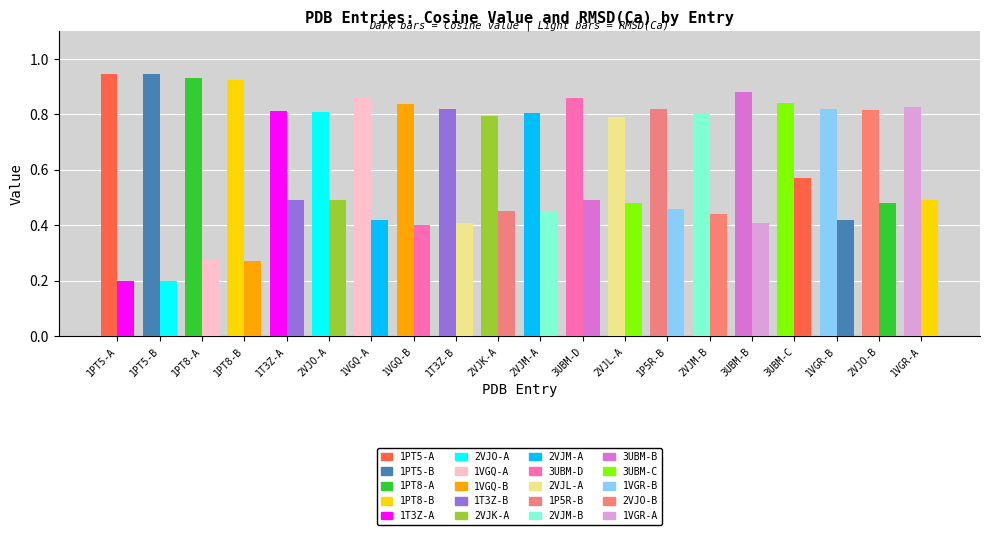

What position from the right is 1T3Z-A?

16